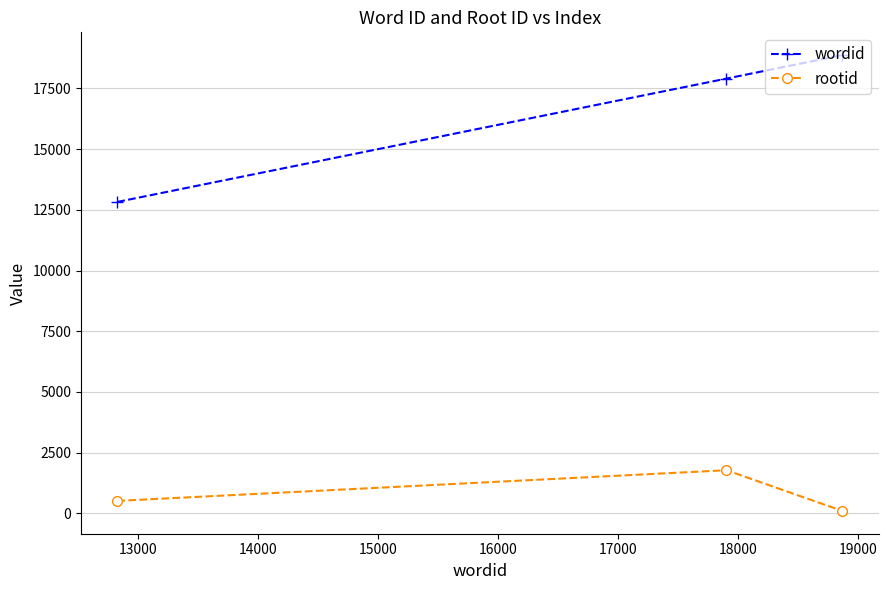

Reading left to right, transcribe all the data shown in this chart.

wordid: 12824	17903	18869
rootid: 514	1777	101